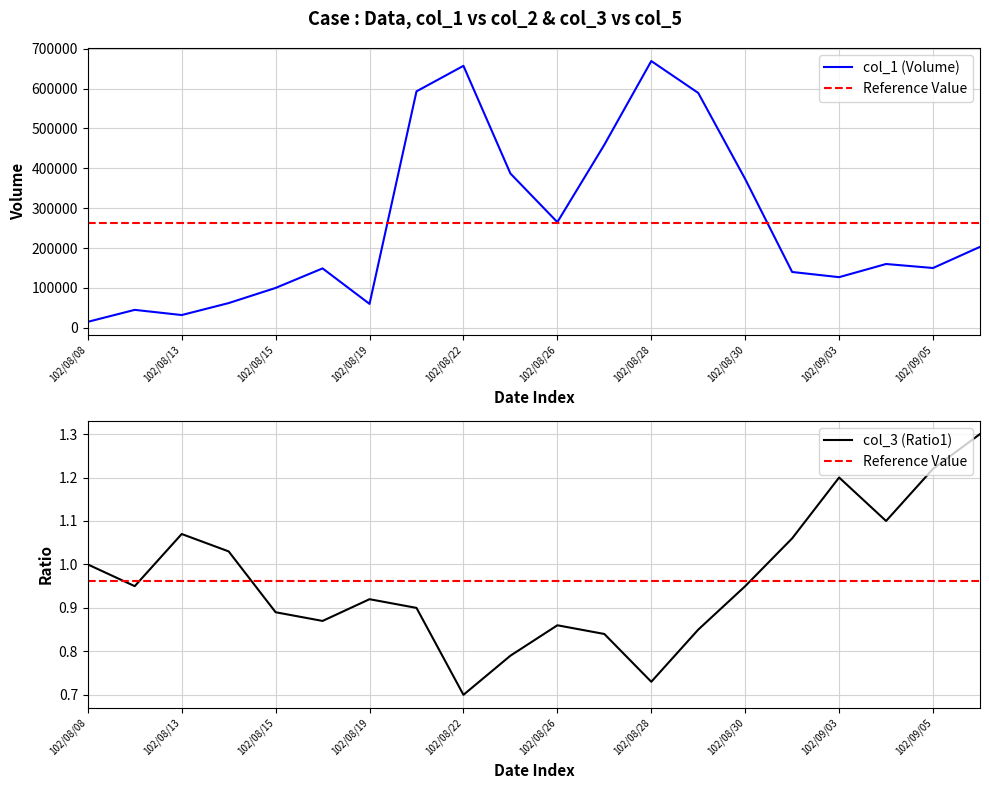

Reading left to right, what are all the values shown in this chart?

col_1 (Volume): 102/08/08=15000.0	102/08/09=45000.0	102/08/13=32000.0	102/08/14=62000.0	102/08/15=100000.0	102/08/16=149000.0	102/08/19=60000.0	102/08/20=593000.0	102/08/22=657000.0	102/08/23=387000.0	102/08/26=265000.0	102/08/27=459000.0	102/08/28=669000.0	102/08/29=589000.0	102/08/30=373000.0	102/09/02=140000.0	102/09/03=127000.0	102/09/04=160000.0	102/09/05=150000.0	102/09/06=203000.0
col_3 (Ratio1): 102/08/08=1.0	102/08/09=0.9	102/08/13=1.1	102/08/14=1.0	102/08/15=0.9	102/08/16=0.9	102/08/19=0.9	102/08/20=0.9	102/08/22=0.7	102/08/23=0.8	102/08/26=0.9	102/08/27=0.8	102/08/28=0.7	102/08/29=0.8	102/08/30=0.9	102/09/02=1.1	102/09/03=1.2	102/09/04=1.1	102/09/05=1.2	102/09/06=1.3